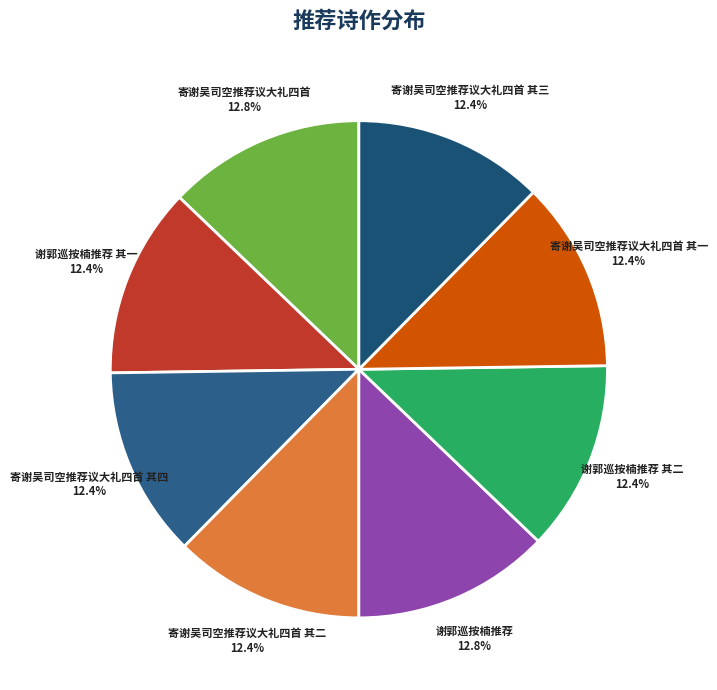

Combined, do 寄谢吴司空推荐议大礼四首 and 谢郭巡按楠推荐 其二 account for over 50%?

No